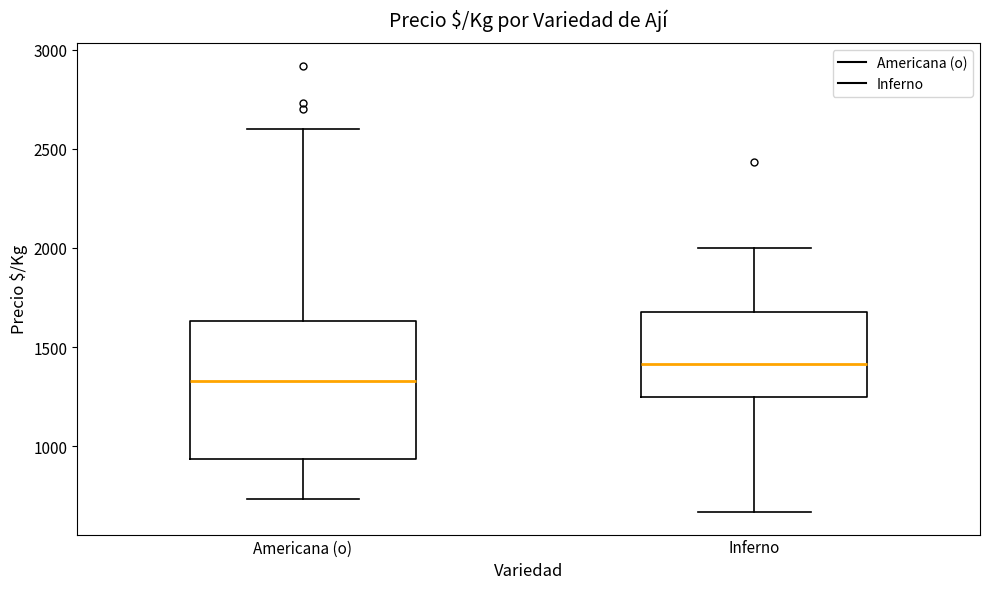

Reading left to right, transcribe this box plot: for each box, give where its median line is, the range the box spans, and where its two whiskers end, as read against the y-axis. The values are not printed on the chart, so give them approximately, as read against the axis.

Americana (o): median 1350, box 950 to 1650, whiskers 750 to 2600
Inferno: median 1400, box 1250 to 1700, whiskers 650 to 2000